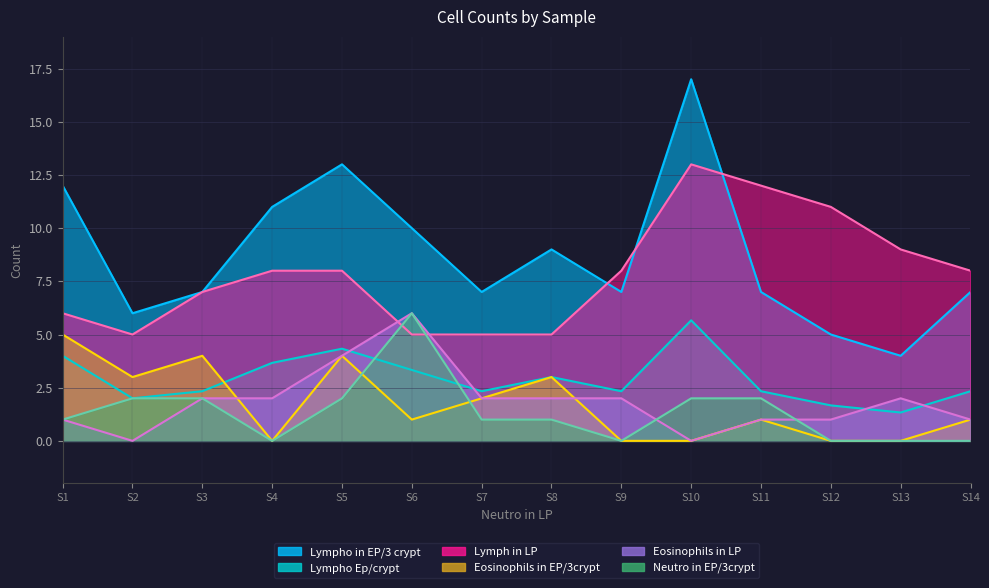

How many values in the Eosinophils in EP/3crypt series exceed 1?

6